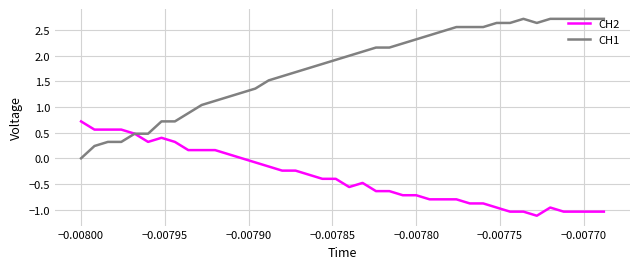

What is the minimum value shown in the chart?

-1.1